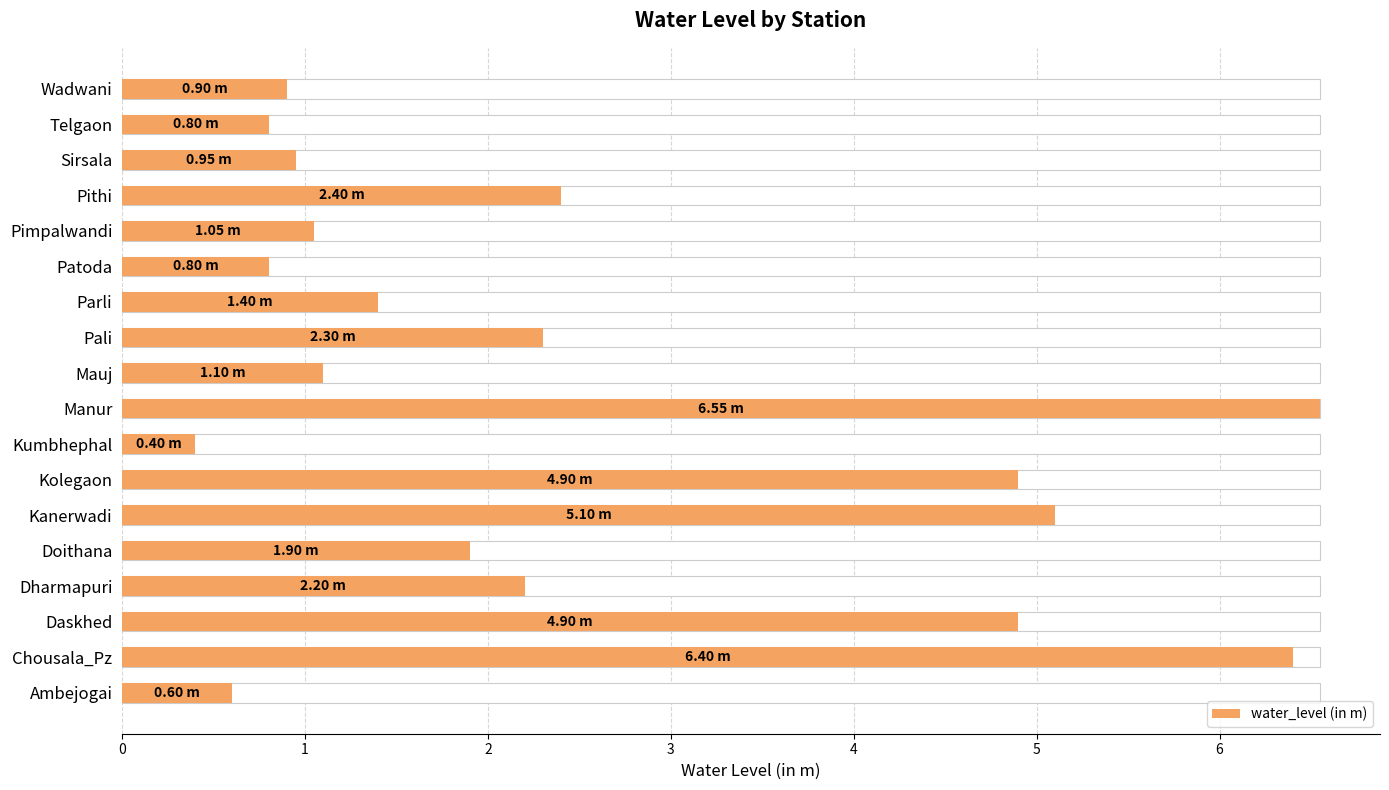

List the labels in order of value, largest first.

Manur, Chousala_Pz, Kanerwadi, Daskhed, Kolegaon, Pithi, Pali, Dharmapuri, Doithana, Parli, Mauj, Pimpalwandi, Sirsala, Wadwani, Patoda, Telgaon, Ambejogai, Kumbhephal